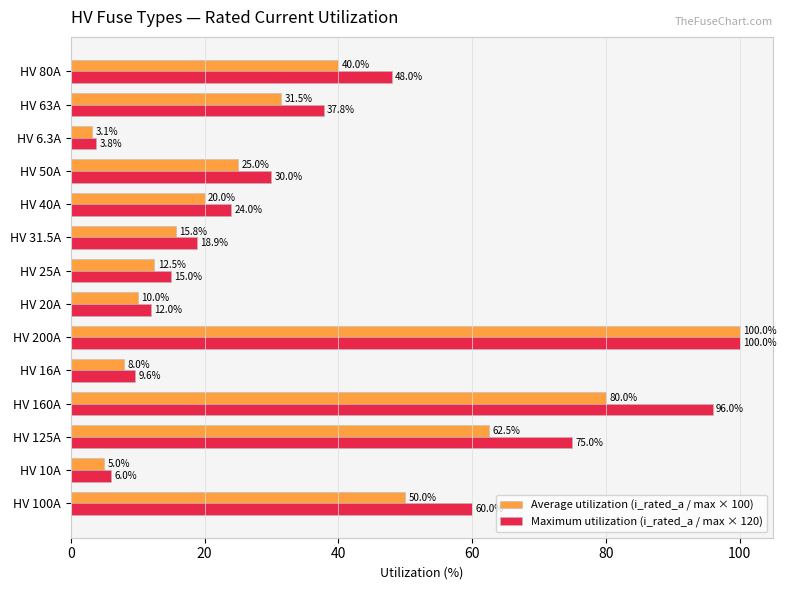

Is it true that Maximum utilization (i_rated_a / max × 120) equals 88.1 at HV 100A?

False